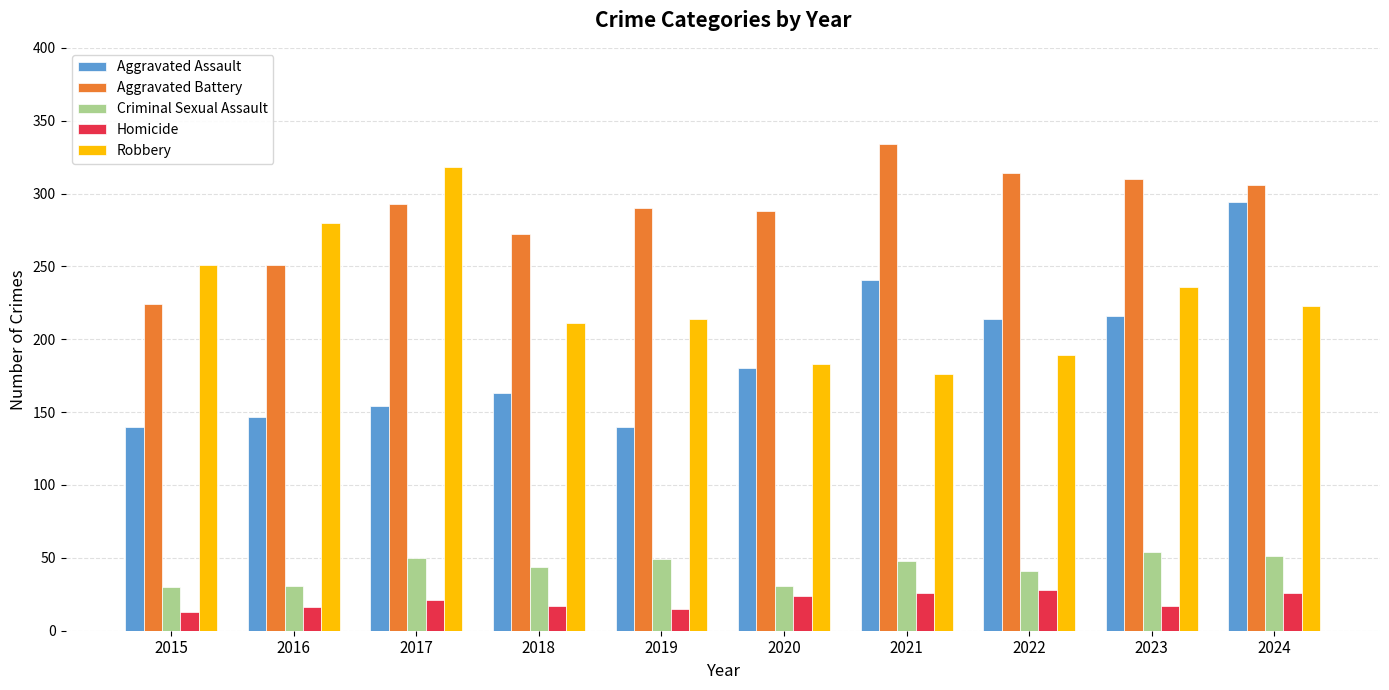

Rank the series by their maximum value, from highest to lowest.

Aggravated Battery, Robbery, Aggravated Assault, Criminal Sexual Assault, Homicide